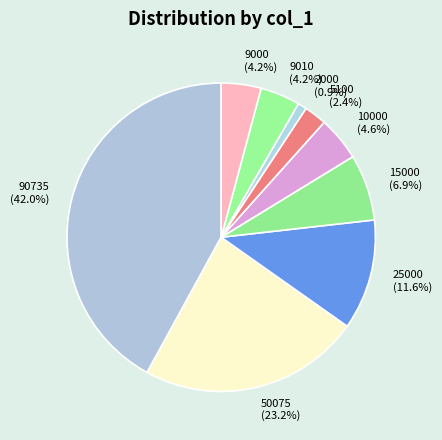

Approximately how many times larger is the value at 5100 compared to 90735?

0.1